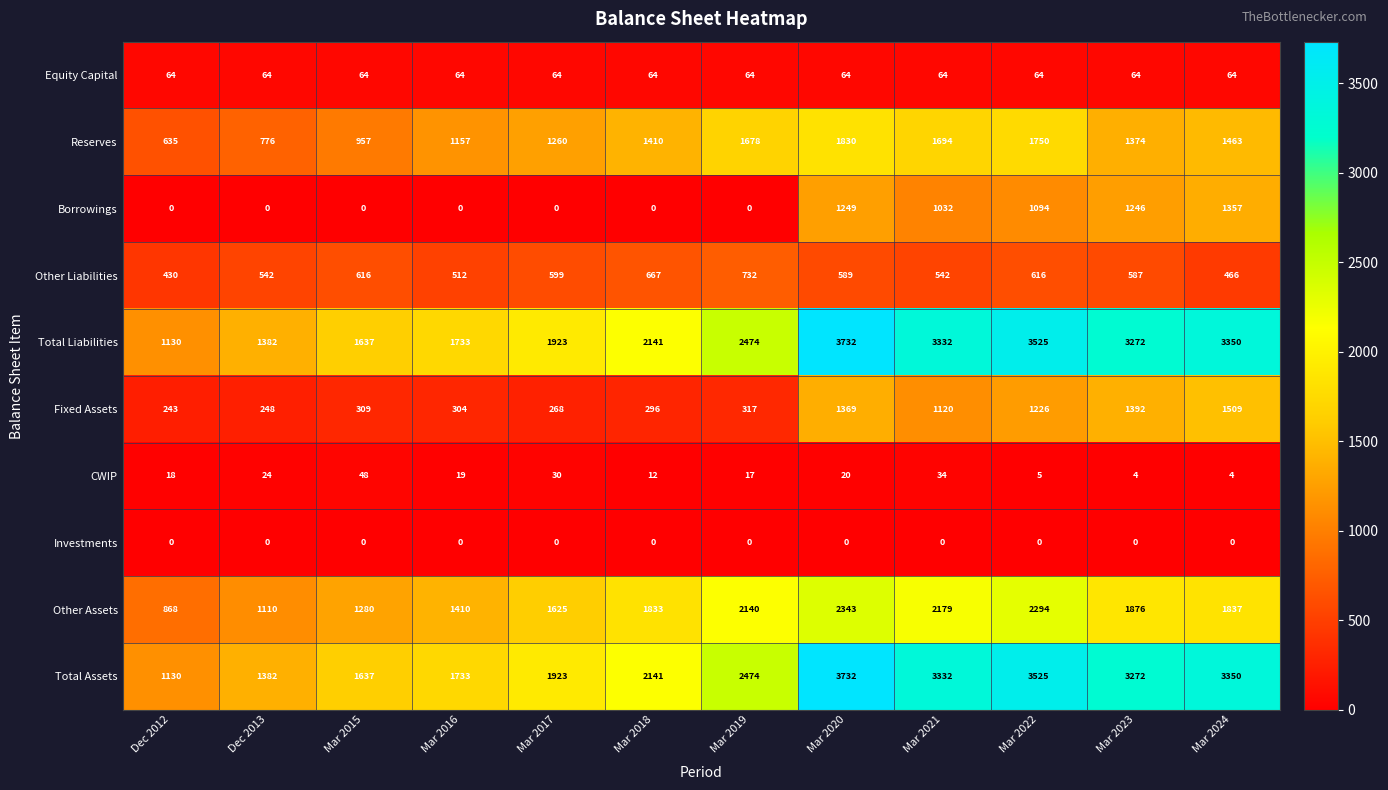

What is the difference between the highest and lowest values at Mar 2022?

3525